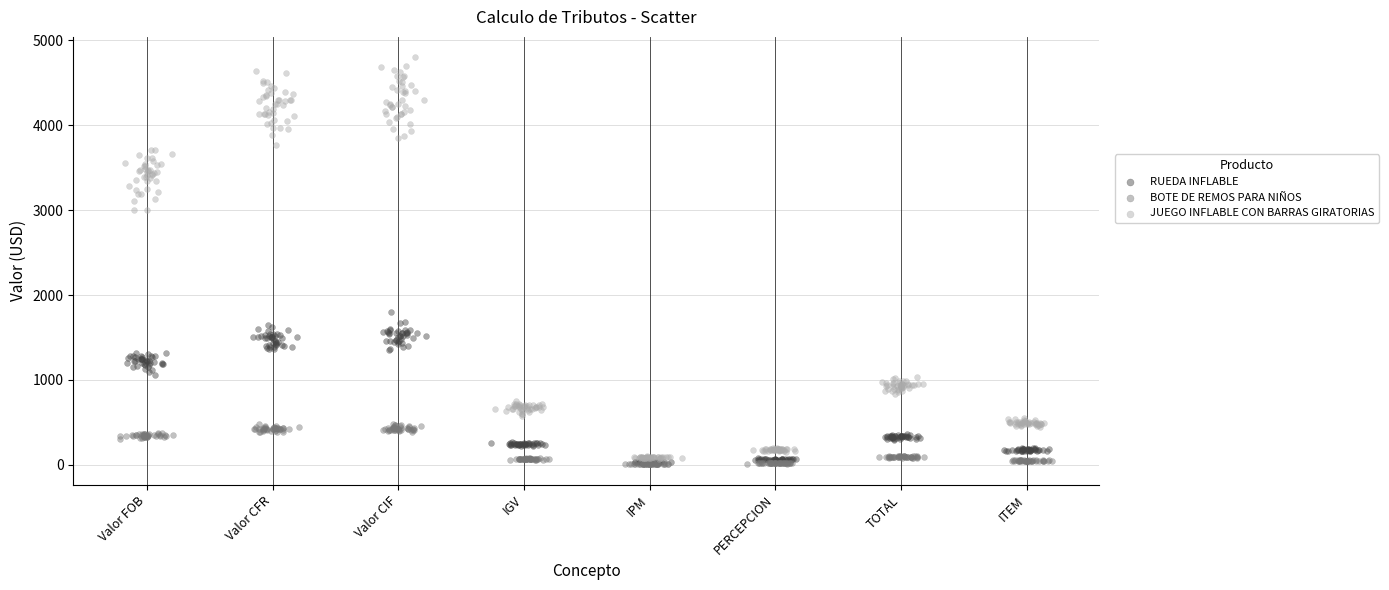

Which series has the largest Y range (max minus min)?

JUEGO INFLABLE CON BARRAS GIRATORIAS